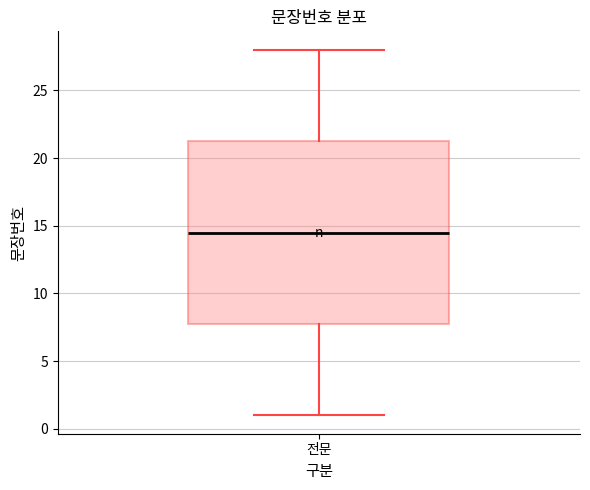

Where is the upper edge of the box for 전문 on the y-axis? The values are not printed on the chart, so give them approximately, as read against the axis.

21.5